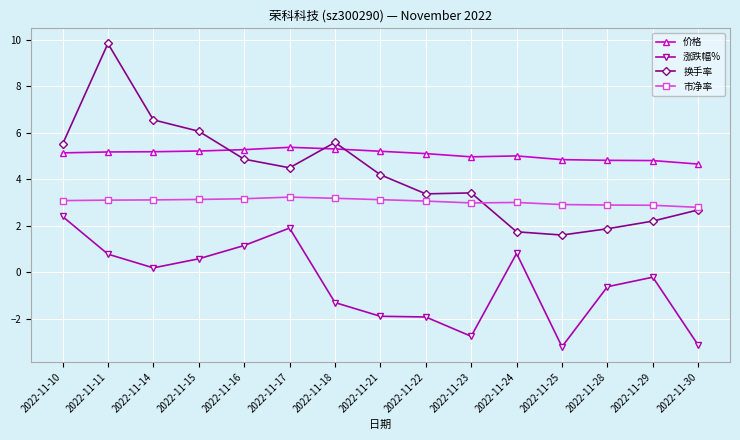

Which series changed the most between 2022-11-21 and 2022-11-23?

涨跌幅%